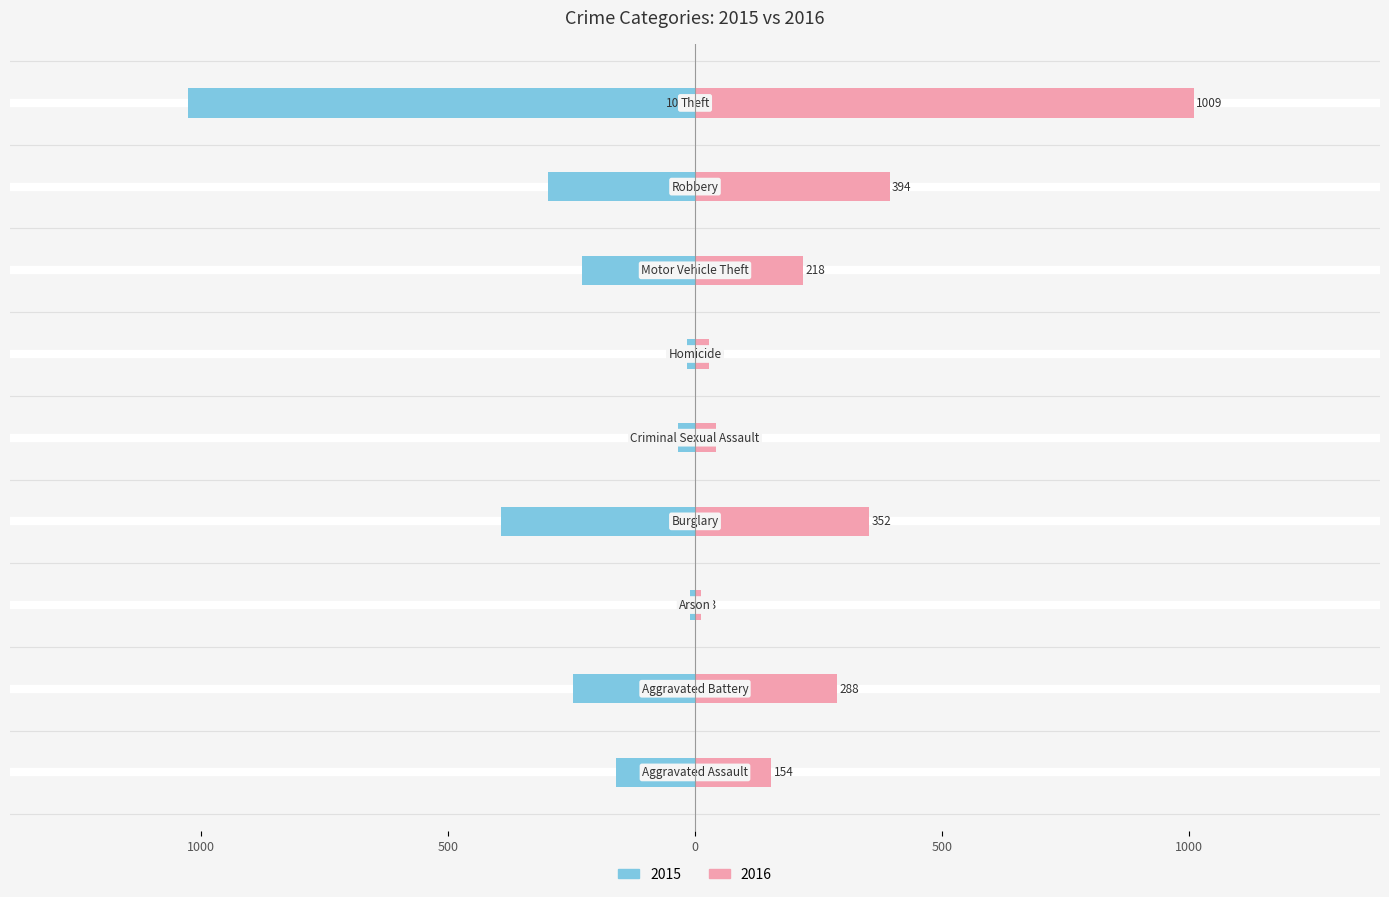

How many bars are there in total?

18